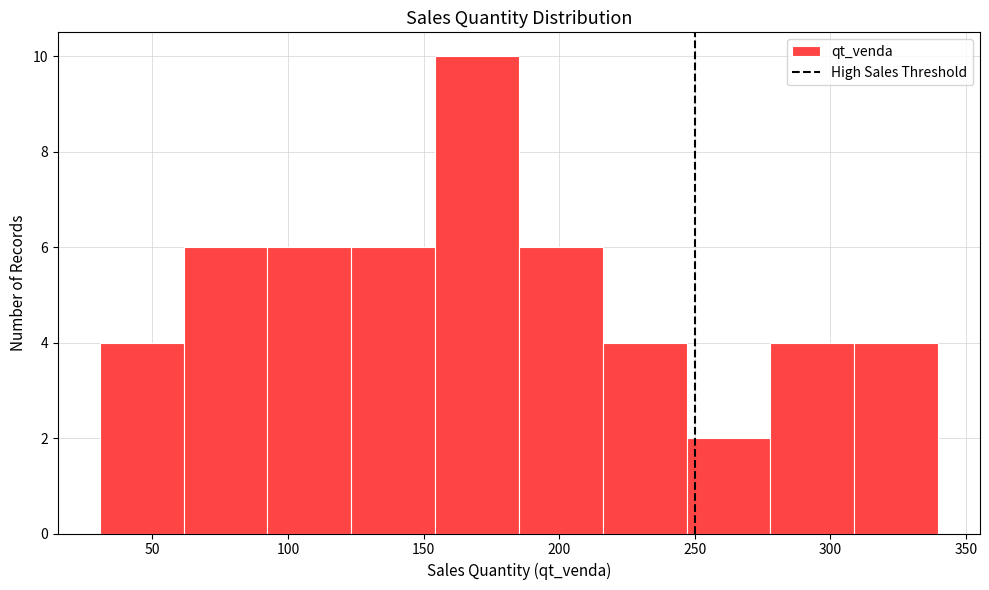

Reading left to right, list every bar in this chart as the range it spans on the x-axis followed by its height. Neither the bar edges nor the heights are printed on the chart, so give them approximately, as read against the axes.

30 to 60: 4
60 to 90: 6
90 to 125: 6
125 to 155: 6
155 to 185: 10
185 to 215: 6
215 to 245: 4
245 to 280: 2
280 to 310: 4
310 to 340: 4